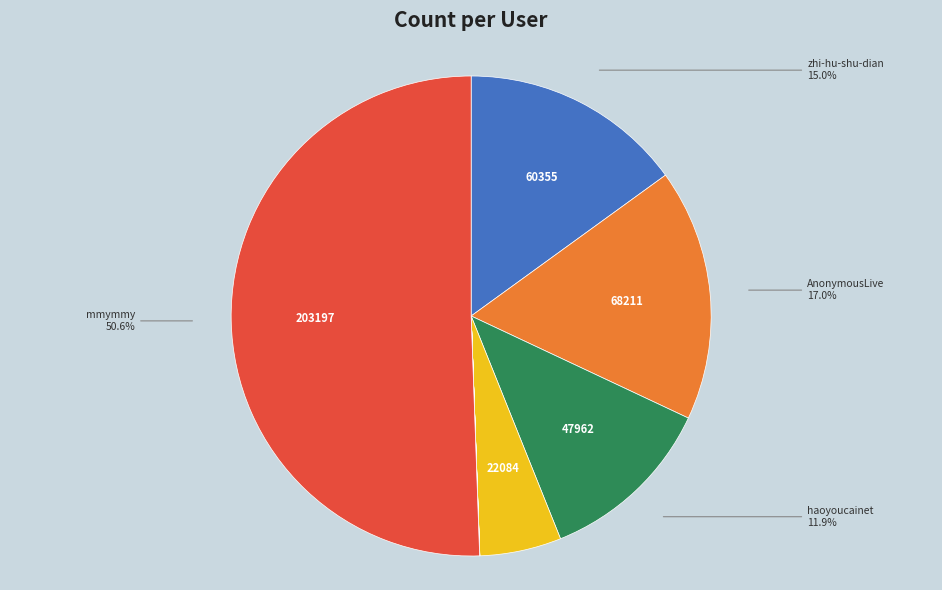

Which slice is the smallest?

mu-mu-mu-mu-shan-54